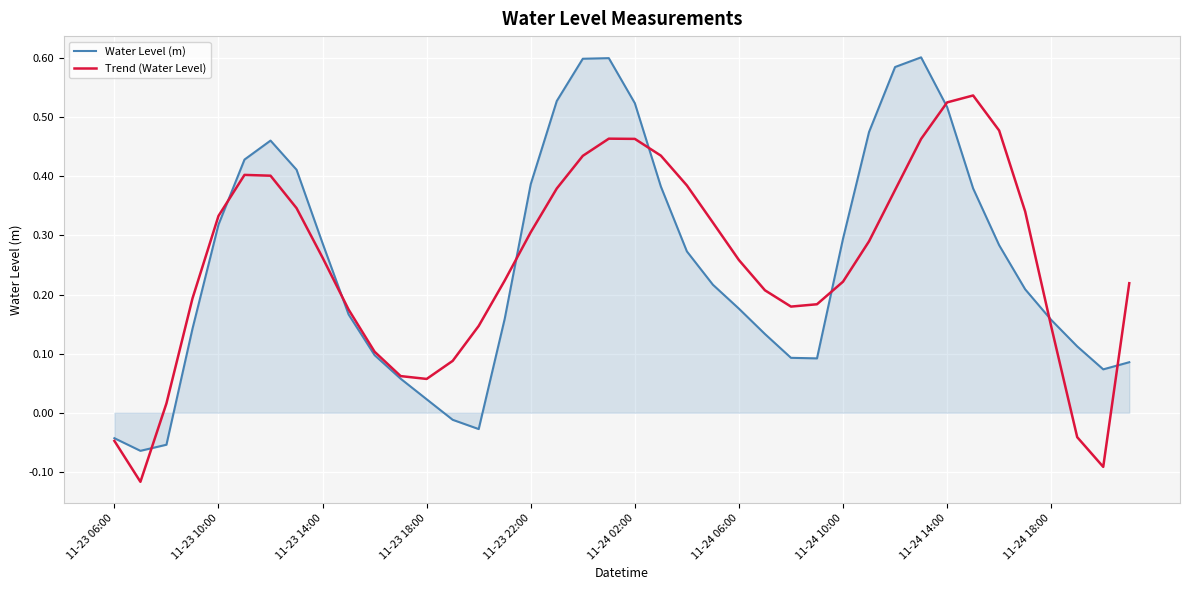

List the series in order of their peak value, highest first.

Water Level (m), Trend (Water Level)